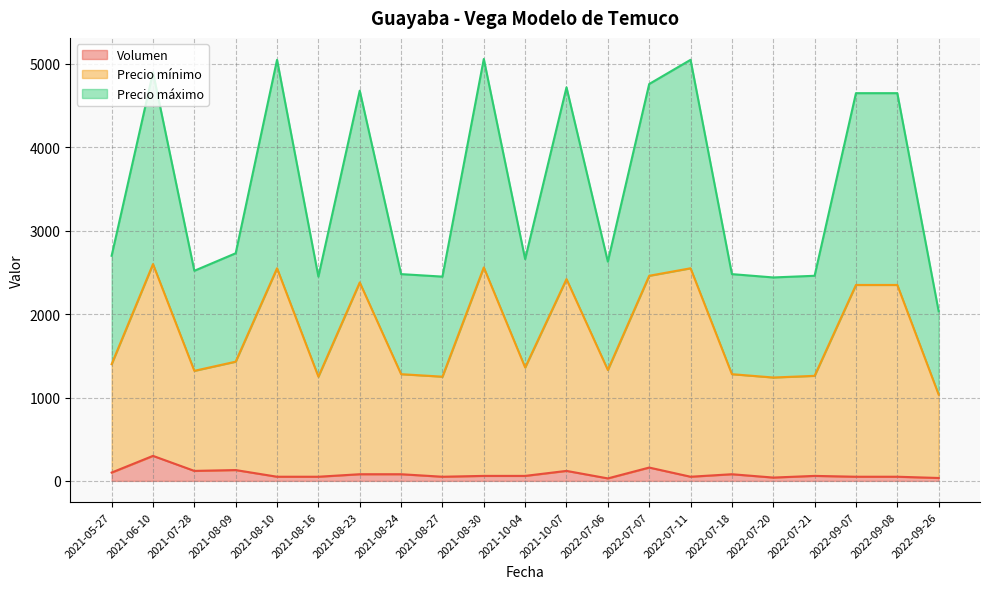

True or false: Volumen has a value of 41 at 2021-05-27.

False